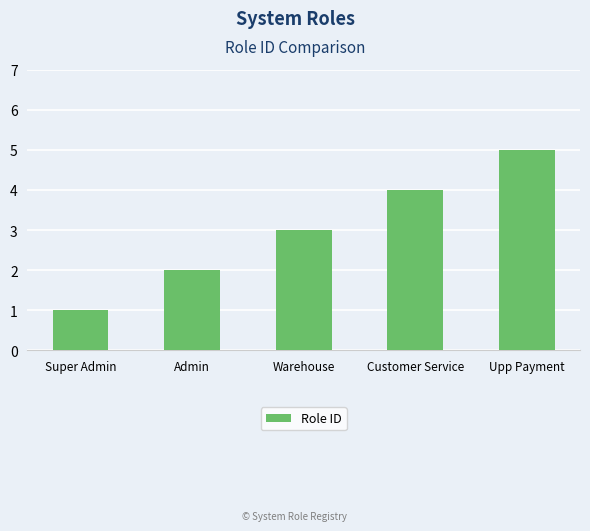

What is the value of the 3rd bar from the left?

3